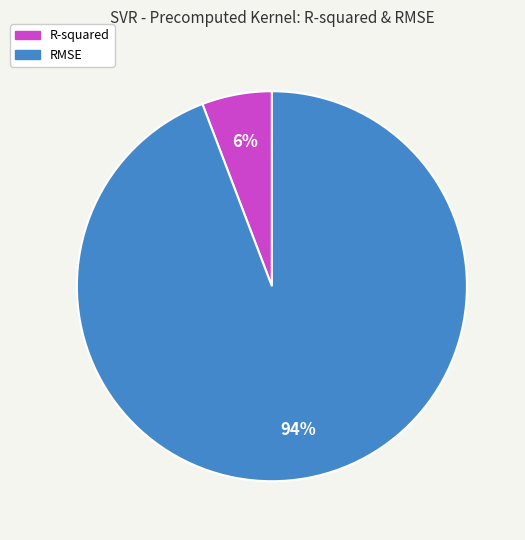

To the nearest percent, what percentage of the pie is R-squared?

6%